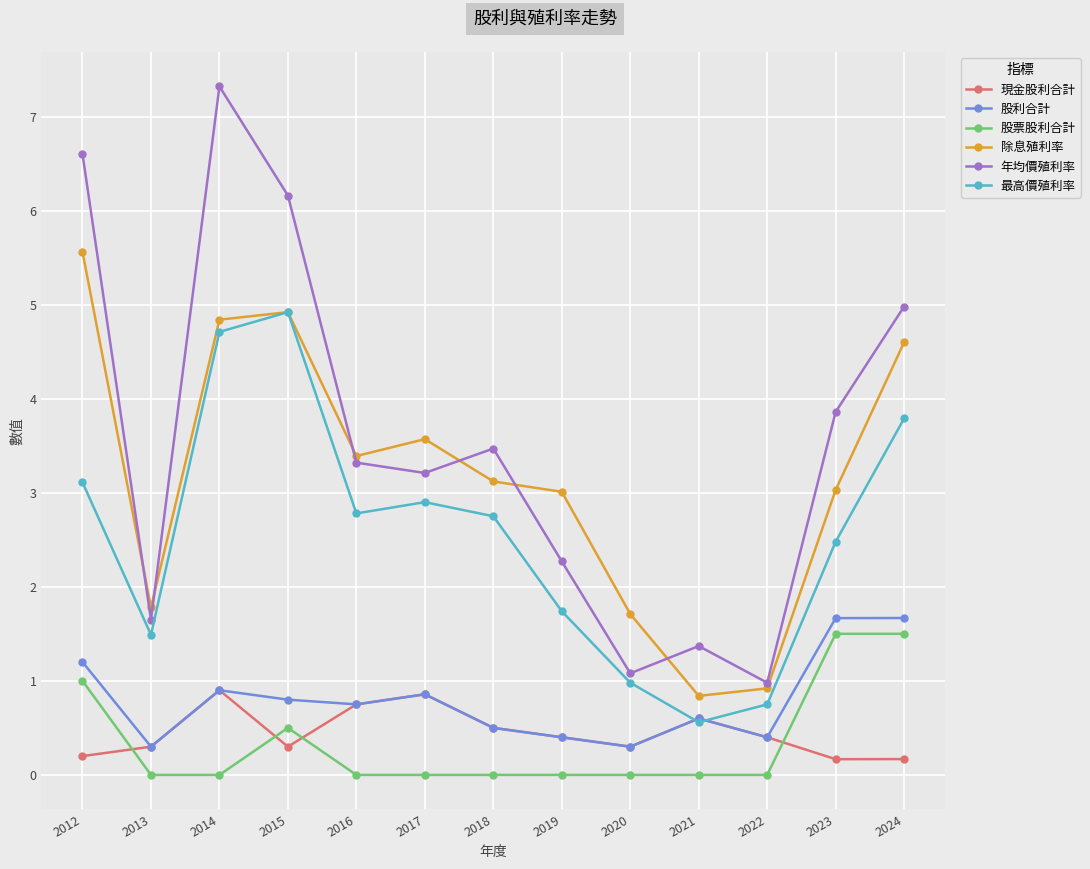

What is the value of the 股票股利合計 point at the 1st from the left?

1.0